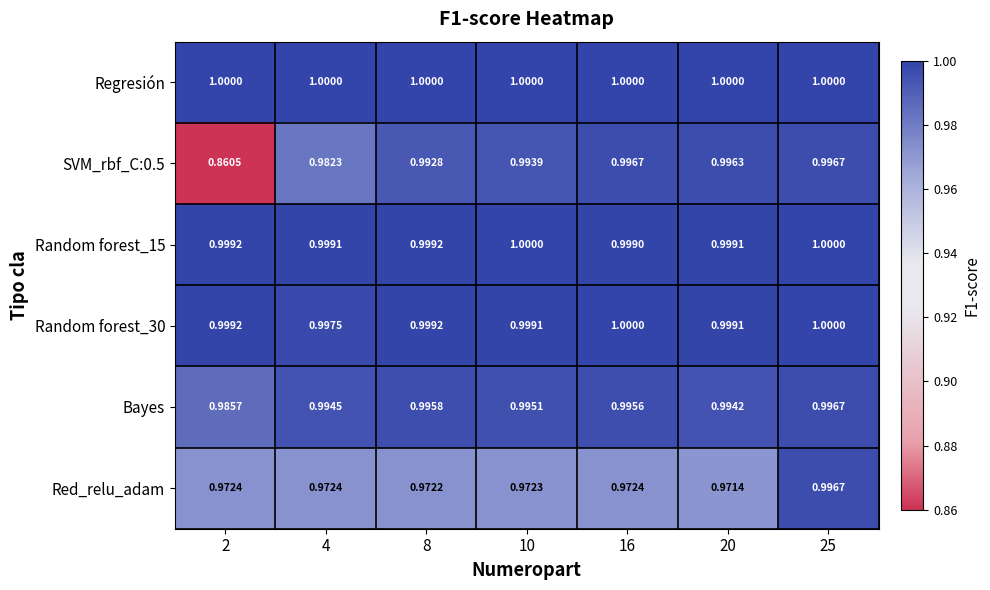

Which series has the largest total across all categories?

Regresión